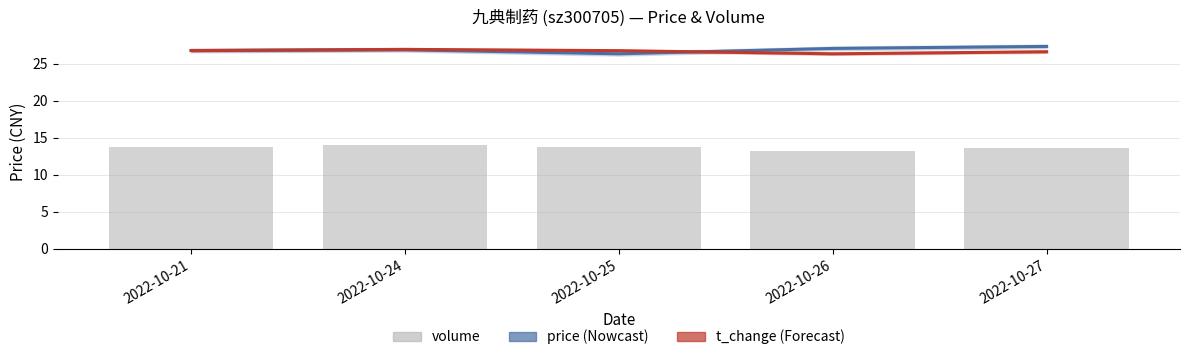

Which has a higher value, 2022-10-21 or 2022-10-27?

2022-10-27